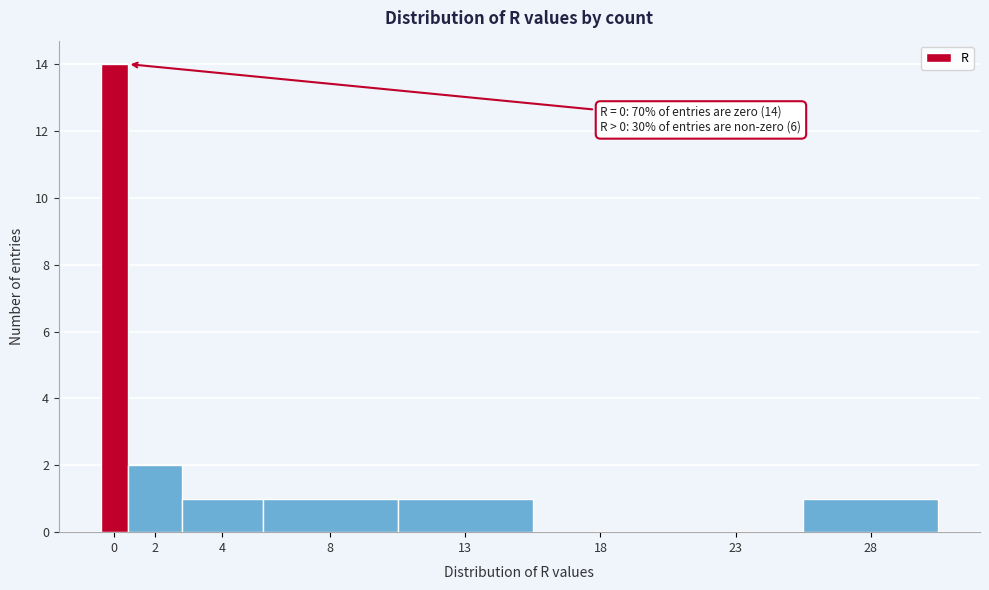

Reading left to right, transcribe all the data shown in this chart.

0=14	2=2	4=1	8=1	13=1	18=0	23=0	28=1